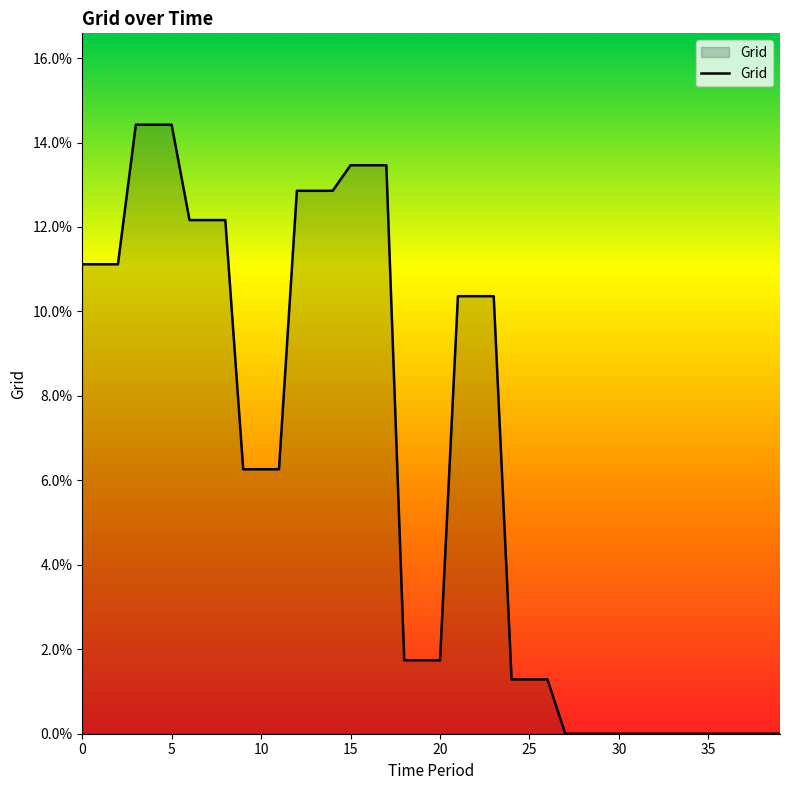

What is the difference between the maximum and minimum values?

14.4